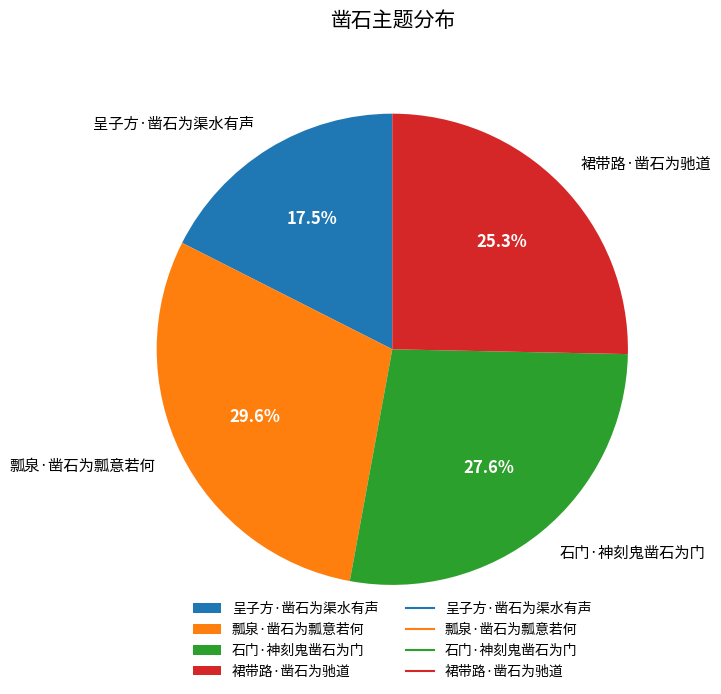

Is there any slice that represents more than half of the pie?

No